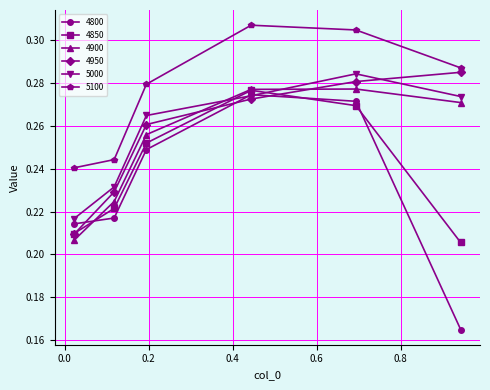

True or false: 5100 has more than 0 points higher than both neighbors.

True